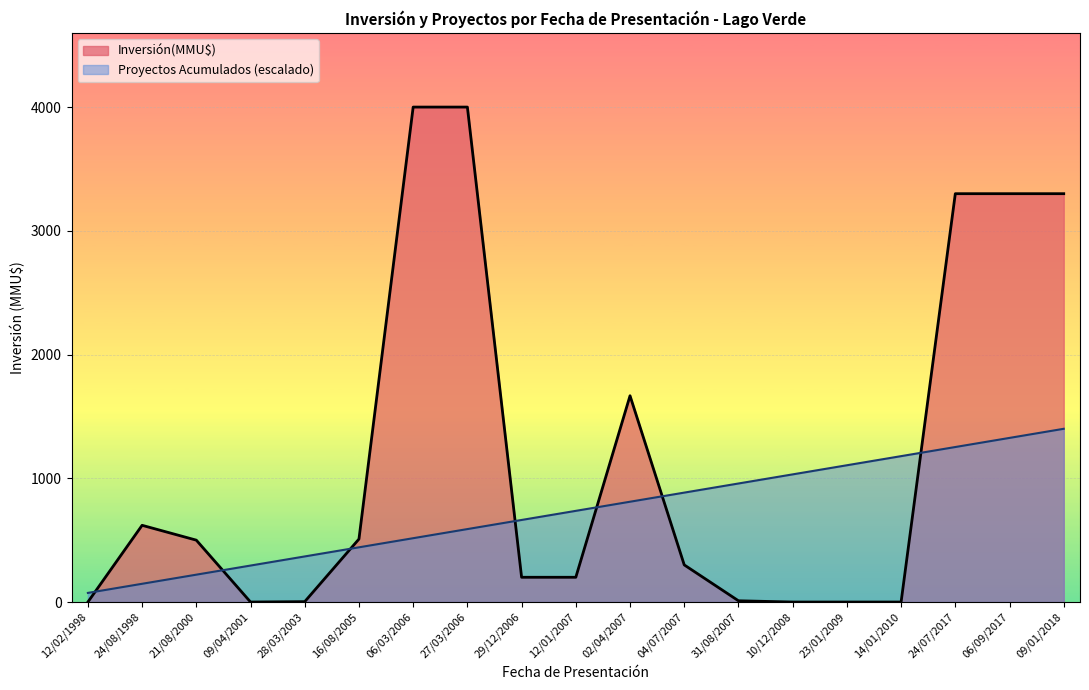

True or false: Inversión(MMU$) and Proyectos Acumulados (escalado) cross at least once.

True